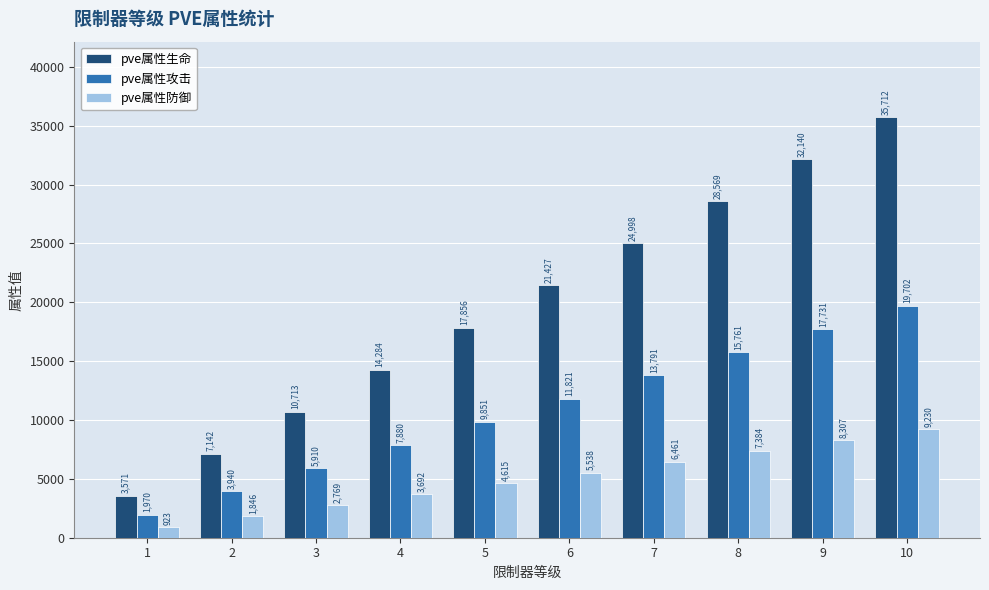

At which label is pve属性生命 closest to 19641?

5